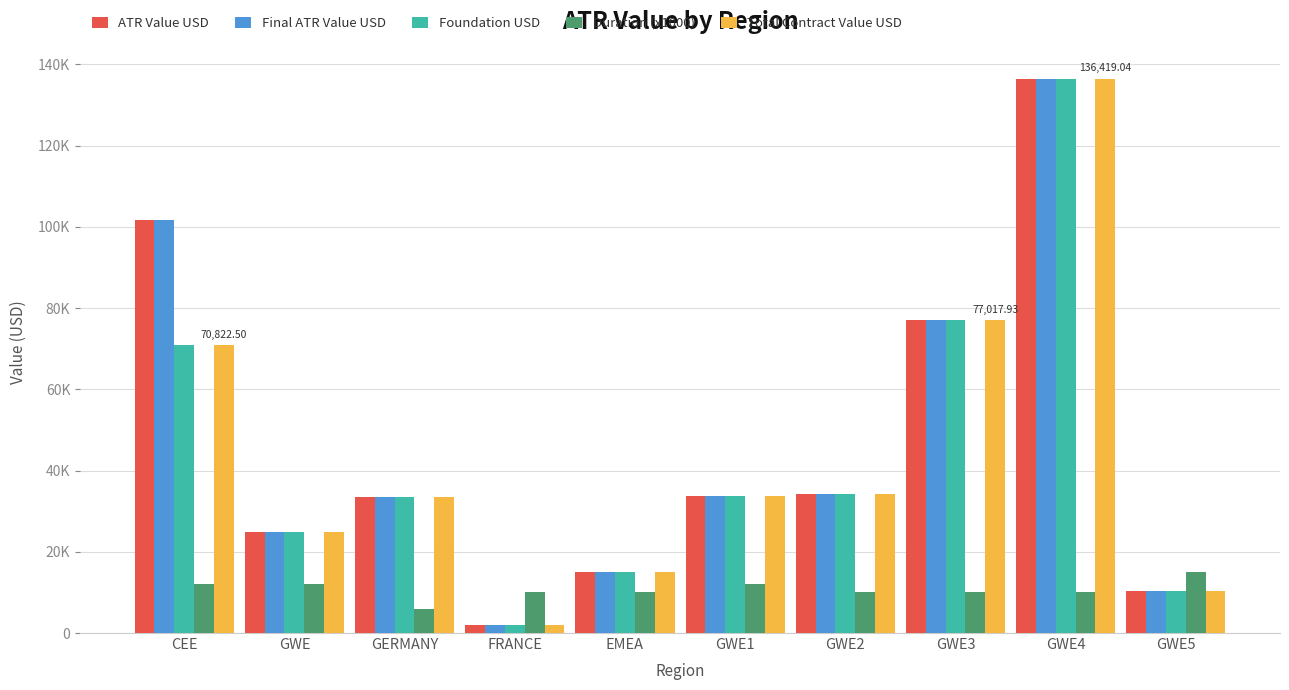

Reading left to right, extract all data points from this chart.

ATR Value USD: CEE=101771.9	GWE=24882.7	GERMANY=33474.0	FRANCE=1921.0	EMEA=15053.9	GWE1=33851.2	GWE2=34230.7	GWE3=77017.9	GWE4=136419.0	GWE5=10380.2
Final ATR Value USD: CEE=101771.9	GWE=24882.7	GERMANY=33474.0	FRANCE=1921.0	EMEA=15053.9	GWE1=33851.2	GWE2=34230.7	GWE3=77017.9	GWE4=136419.0	GWE5=10380.2
Foundation USD: CEE=70822.5	GWE=24882.7	GERMANY=33474.0	FRANCE=1921.0	EMEA=15053.9	GWE1=33851.2	GWE2=34230.7	GWE3=77017.9	GWE4=136419.0	GWE5=10380.2
Duration (x1000): CEE=12000.0	GWE=12000.0	GERMANY=6000.0	FRANCE=10000.0	EMEA=10000.0	GWE1=12000.0	GWE2=10000.0	GWE3=10000.0	GWE4=10000.0	GWE5=15000.0
Total Contract Value USD: CEE=70822.5	GWE=24882.7	GERMANY=33474.0	FRANCE=1921.0	EMEA=15053.9	GWE1=33851.2	GWE2=34230.7	GWE3=77017.9	GWE4=136419.0	GWE5=10380.2